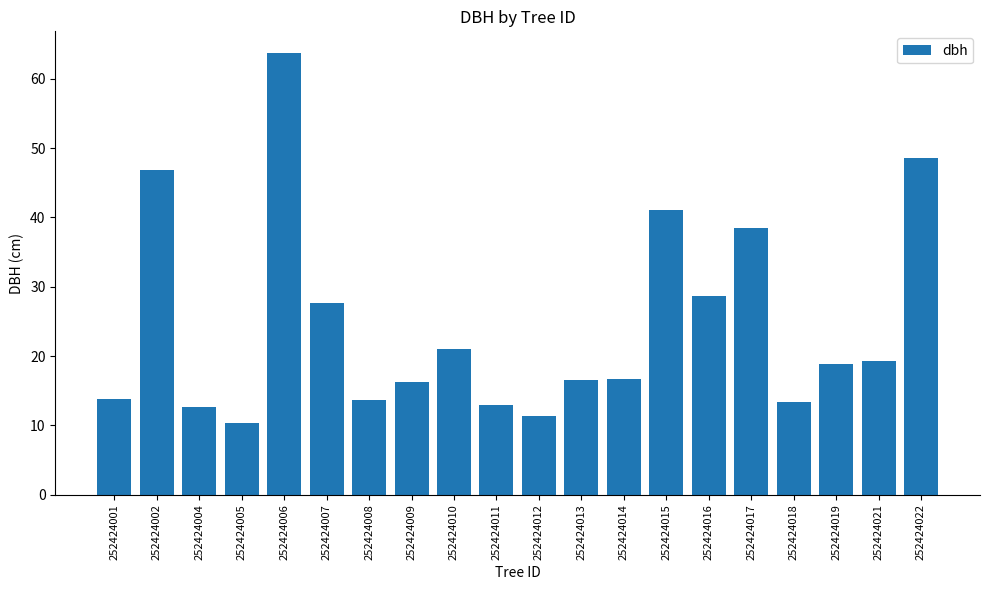

What is the sum of the values at 252424001 and 252424007?

41.5